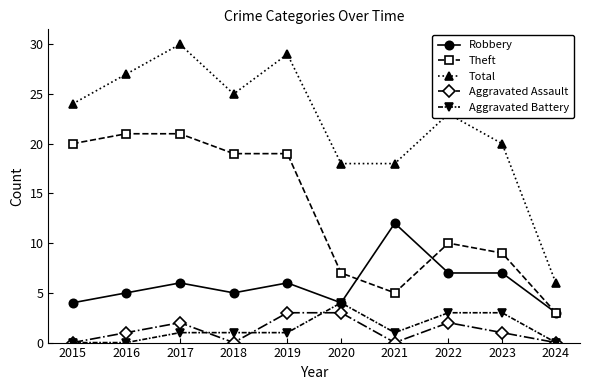

At which label does Theft reach its minimum?

2024